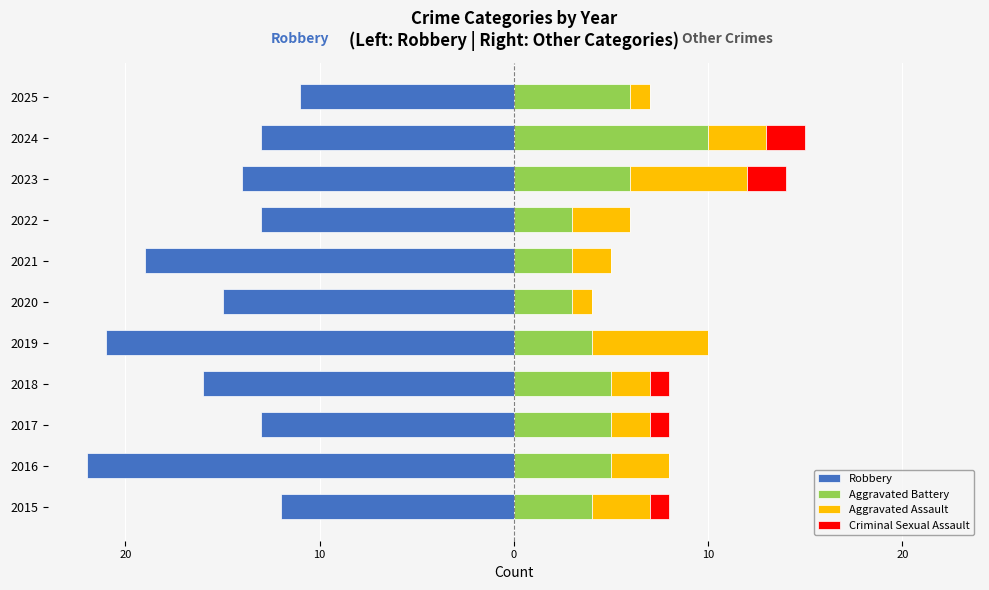

What is the spread (max minus min) of values at 2017?

18